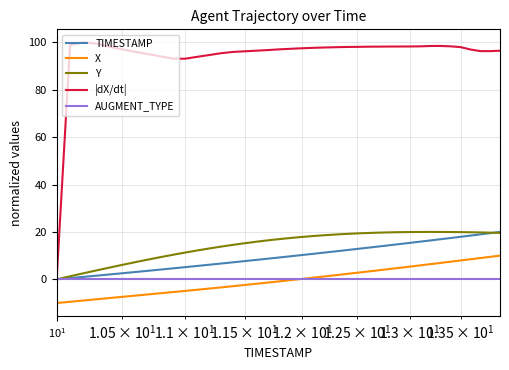

What is the average value of the |dX/dt| series?

94.6